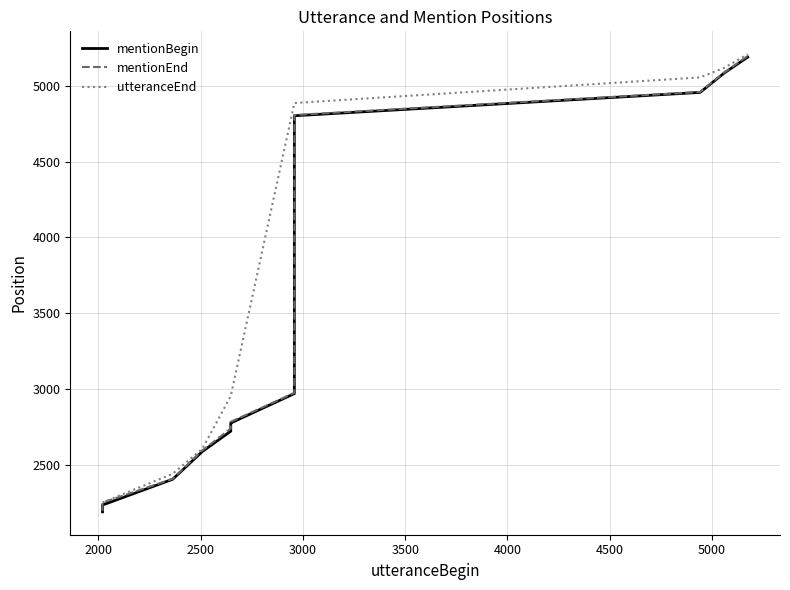

True or false: mentionBegin and utteranceEnd intersect in this chart.

False